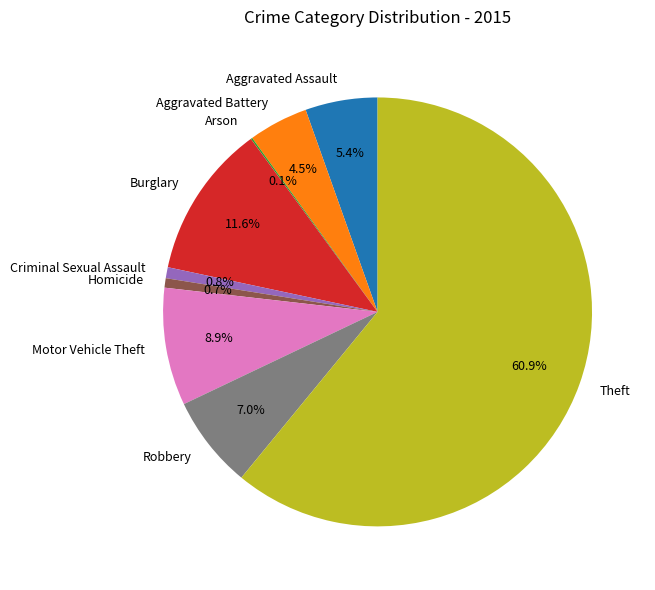

To the nearest percent, what percentage of the pie is Aggravated Assault?

5%